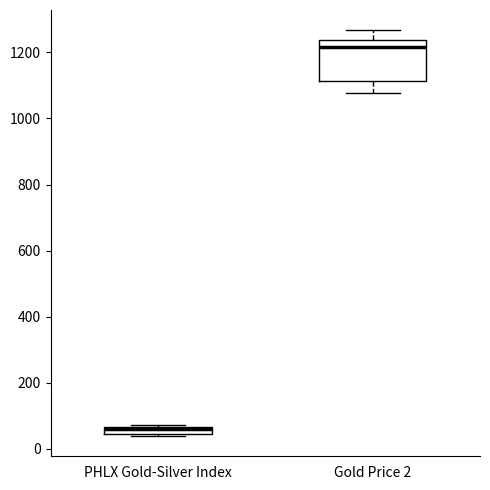

Where is the lower edge of the box for PHLX Gold-Silver Index on the y-axis? The values are not printed on the chart, so give them approximately, as read against the axis.

40